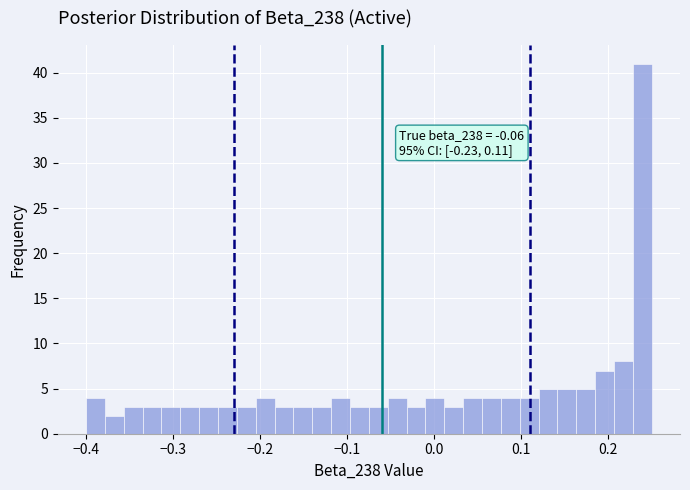

Around what value on the x-axis is the tallest bar? Give the approximate position of its centre, as read against the axis.

0.24